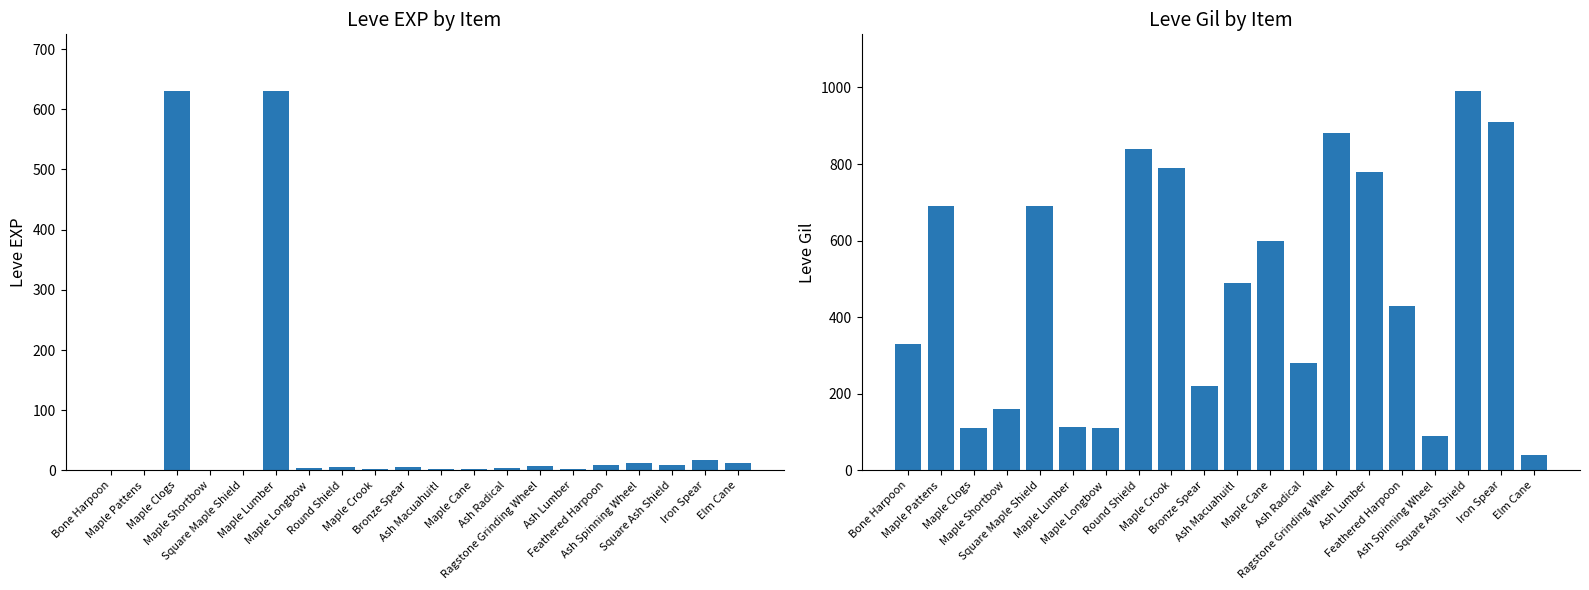

Reading left to right, transcribe all the data shown in this chart.

Leve EXP: Bone Harpoon=1	Maple Pattens=1	Maple Clogs=630	Maple Shortbow=1	Square Maple Shield=1	Maple Lumber=630	Maple Longbow=4	Round Shield=6	Maple Crook=2	Bronze Spear=5	Ash Macuahuitl=2	Maple Cane=3	Ash Radical=4	Ragstone Grinding Wheel=7	Ash Lumber=3	Feathered Harpoon=9	Ash Spinning Wheel=13	Square Ash Shield=9	Iron Spear=18	Elm Cane=13
Leve Gil: Bone Harpoon=330	Maple Pattens=690	Maple Clogs=112	Maple Shortbow=160	Square Maple Shield=690	Maple Lumber=113	Maple Longbow=110	Round Shield=840	Maple Crook=790	Bronze Spear=220	Ash Macuahuitl=490	Maple Cane=600	Ash Radical=280	Ragstone Grinding Wheel=880	Ash Lumber=780	Feathered Harpoon=430	Ash Spinning Wheel=90	Square Ash Shield=990	Iron Spear=910	Elm Cane=40